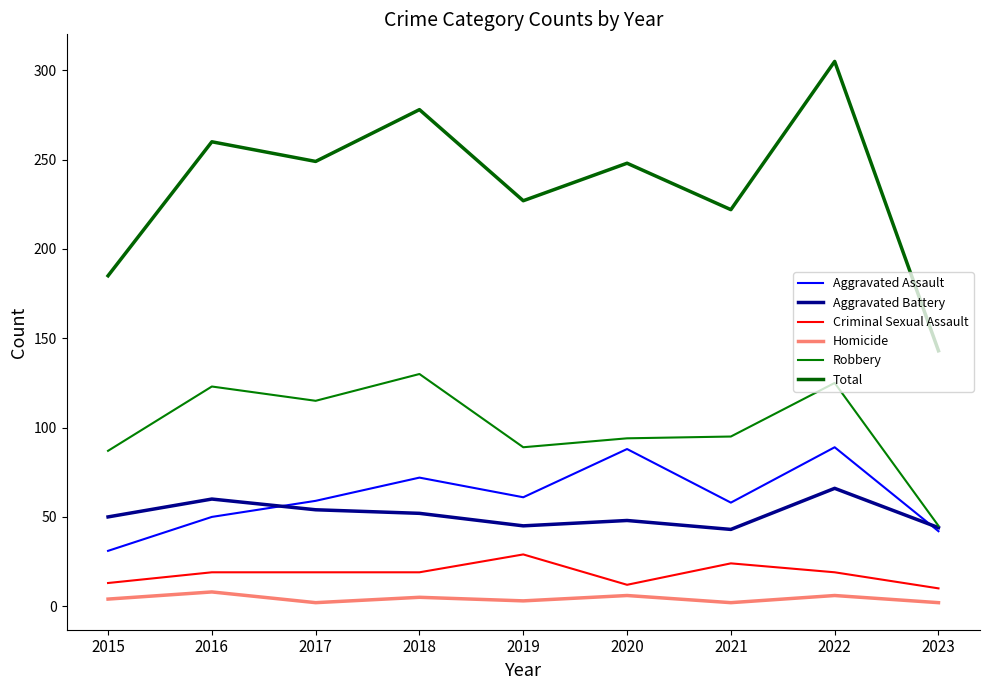

How many interior local peaks does the Total series have?

4